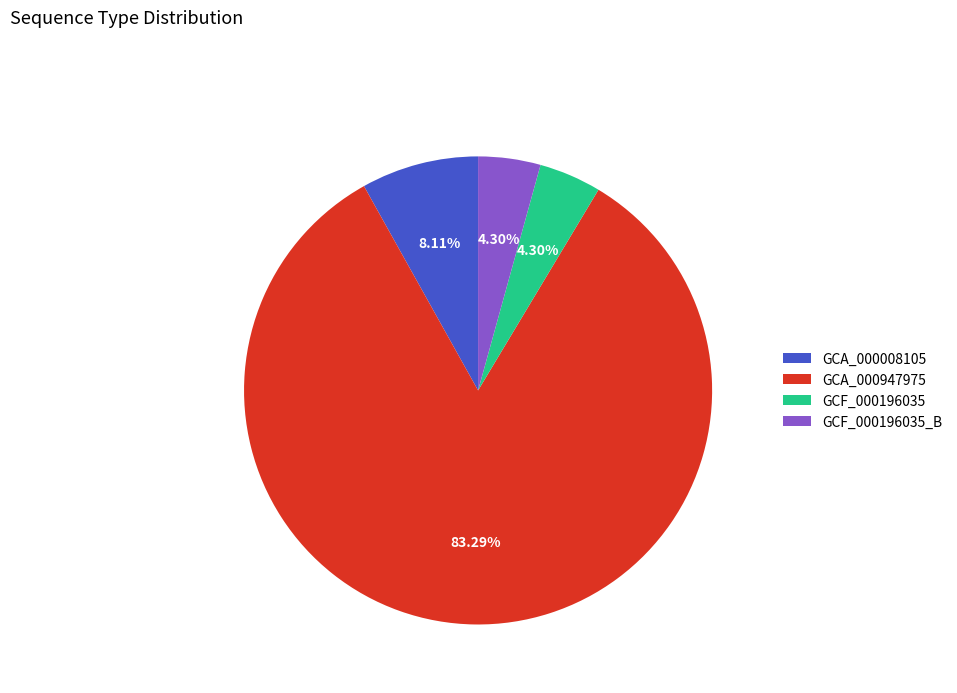

Approximately how many times larger is the value at GCF_000196035_B compared to GCF_000196035?

1.0